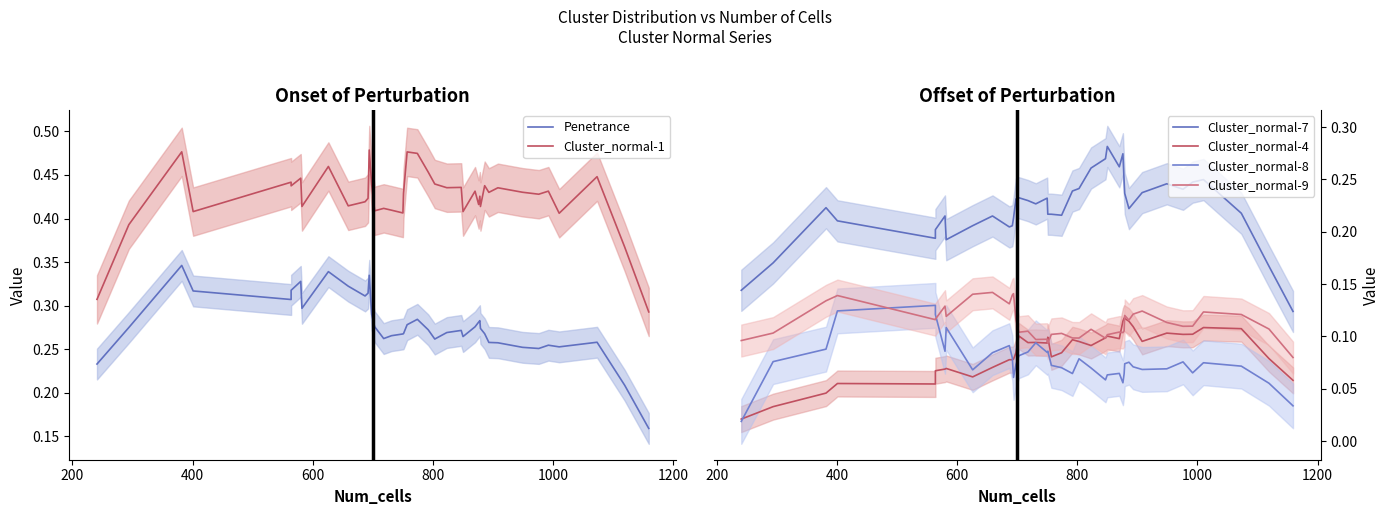

What value does the Cluster_normal-1 series have at 600?

0.4